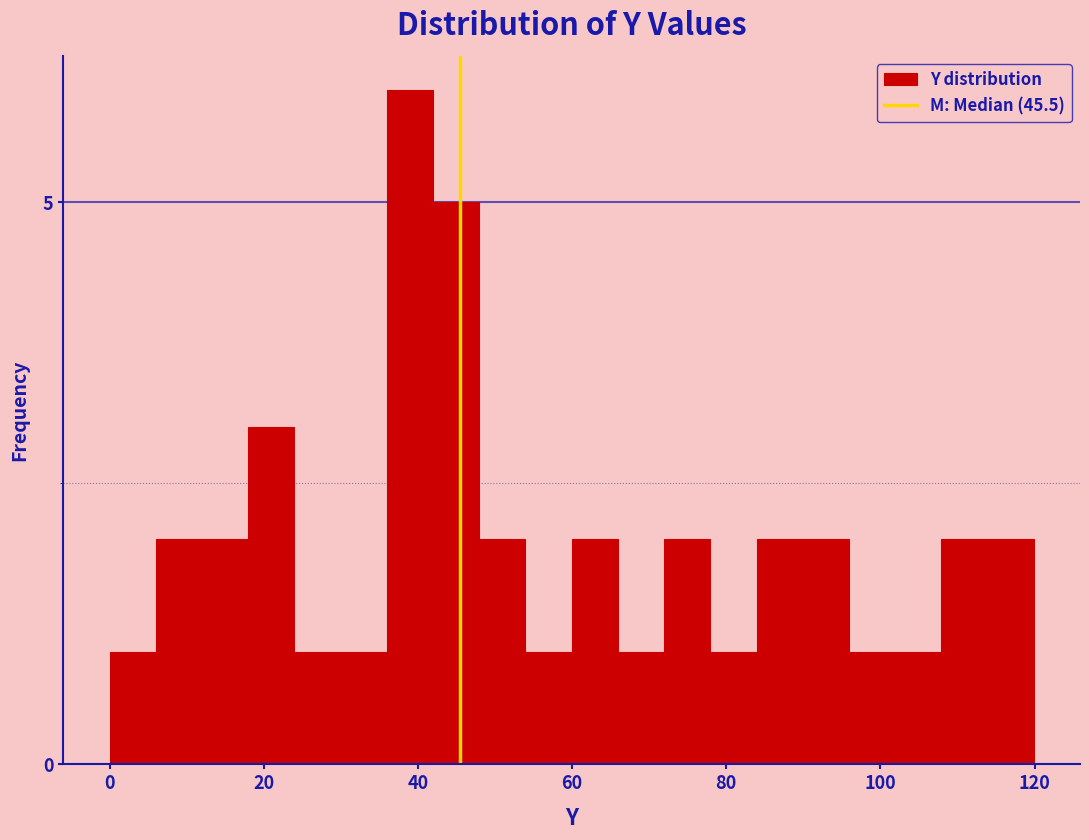

Around what value on the x-axis is the tallest bar? Give the approximate position of its centre, as read against the axis.

38